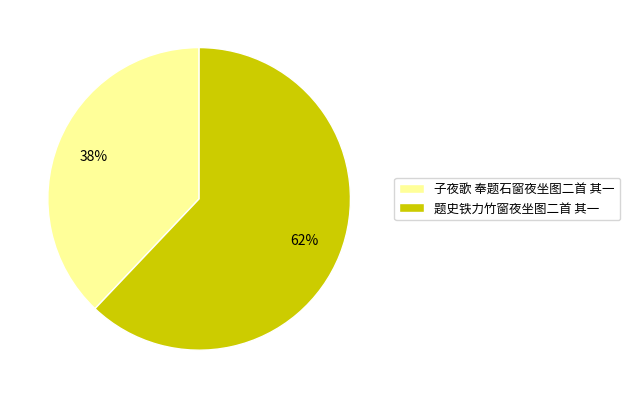

What is the ratio of the value at 题史铁力竹窗夜坐图二首 其一 to the value at 子夜歌 奉题石窗夜坐图二首 其一?

1.6